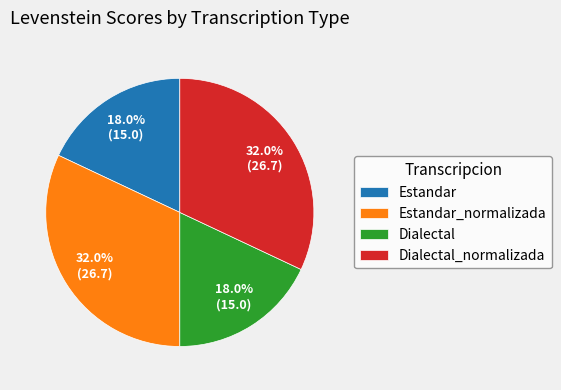

Is there a majority slice in this chart?

No